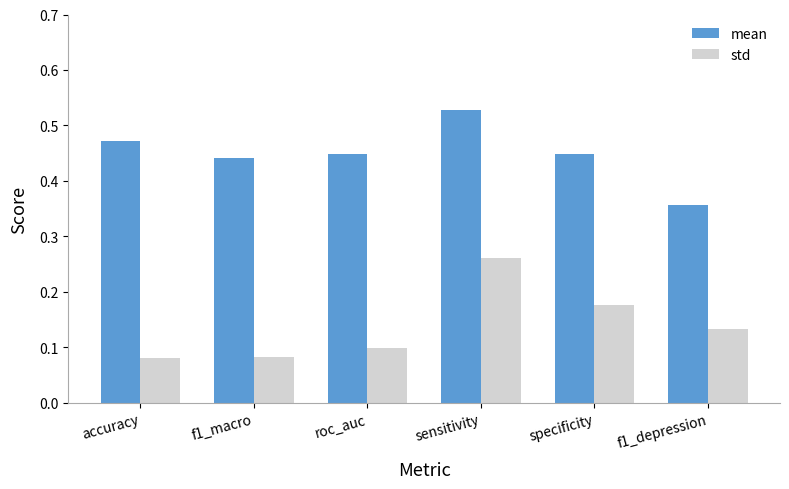

What is the sum of all std values?

0.8